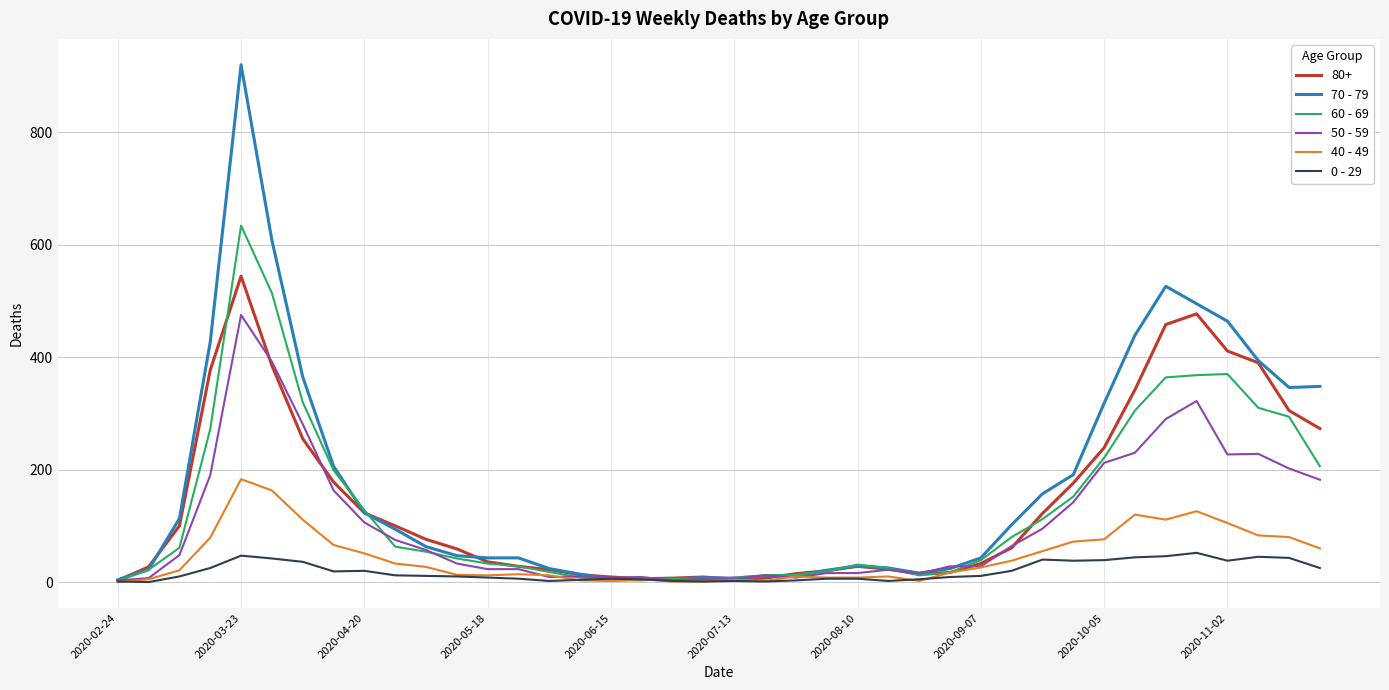

List the series in order of their peak value, lowest first.

0 - 29, 40 - 49, 50 - 59, 80+, 60 - 69, 70 - 79